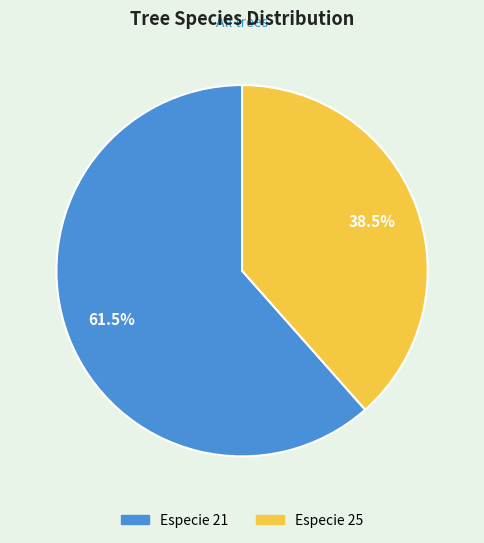

Does any single category account for the majority?

Yes